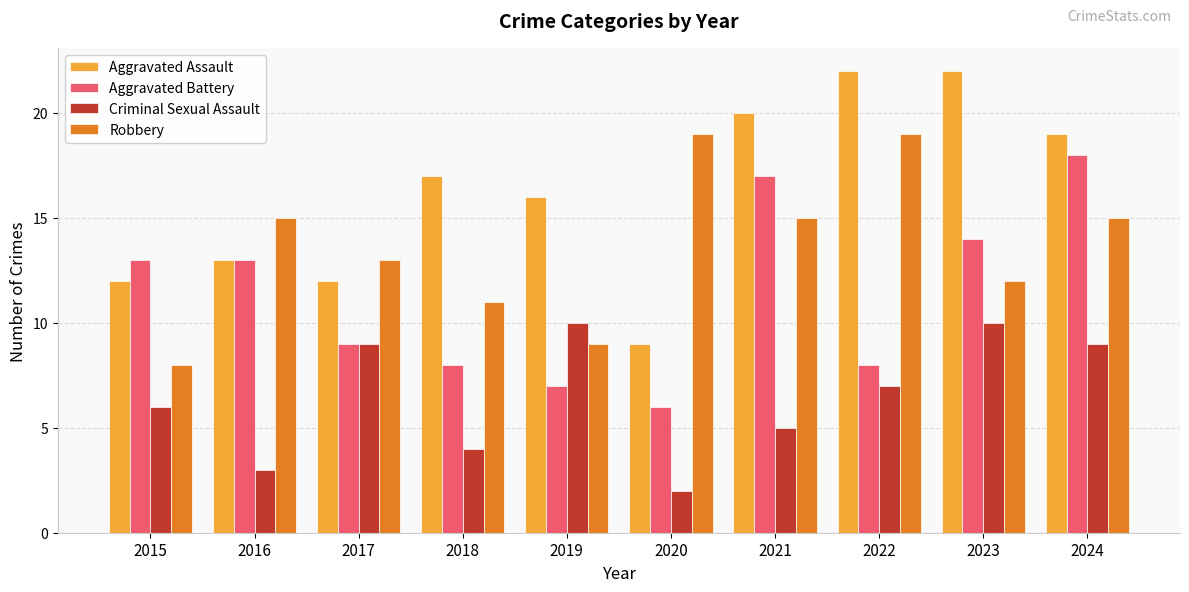

What are all the series names shown in the legend?

Aggravated Assault, Aggravated Battery, Criminal Sexual Assault, Robbery